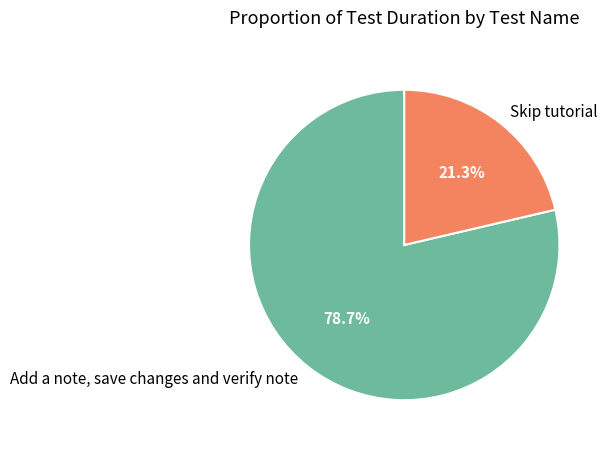

To the nearest percent, what is the combined percentage of Add a note, save changes and verify note and Skip tutorial?

100%